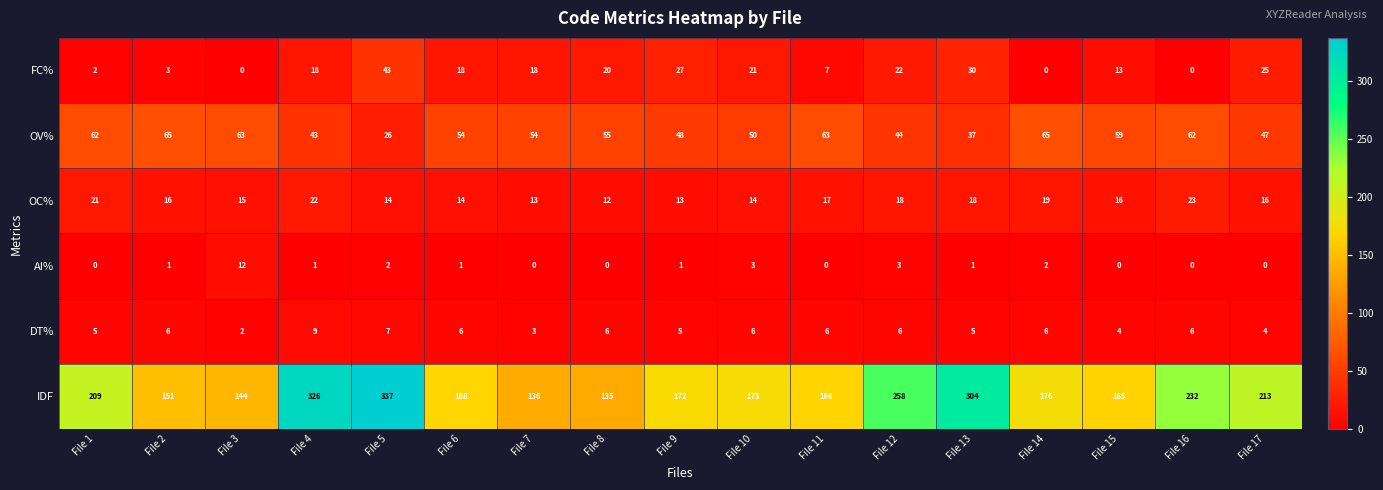

Rank the series by their maximum value, from lowest to highest.

DT%, AI%, OC%, FC%, OV%, IDF